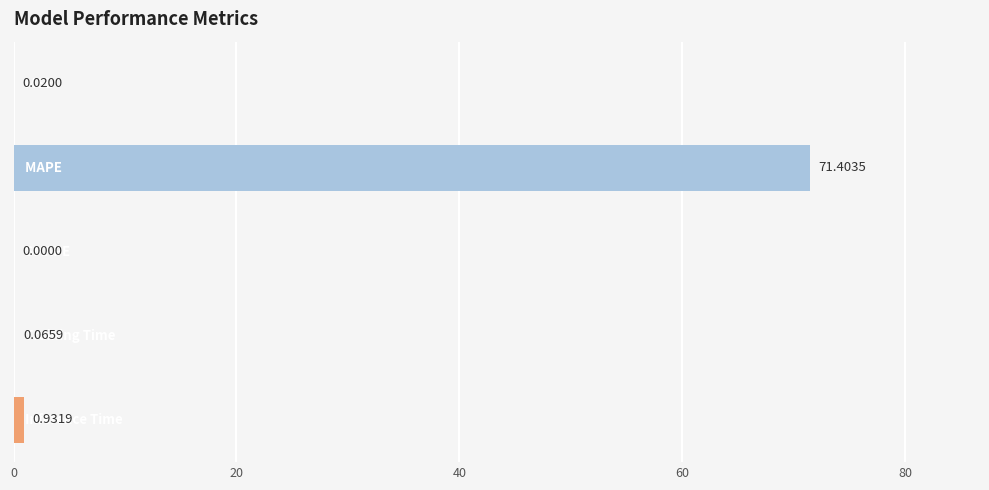

What is the sum of all values?

72.4